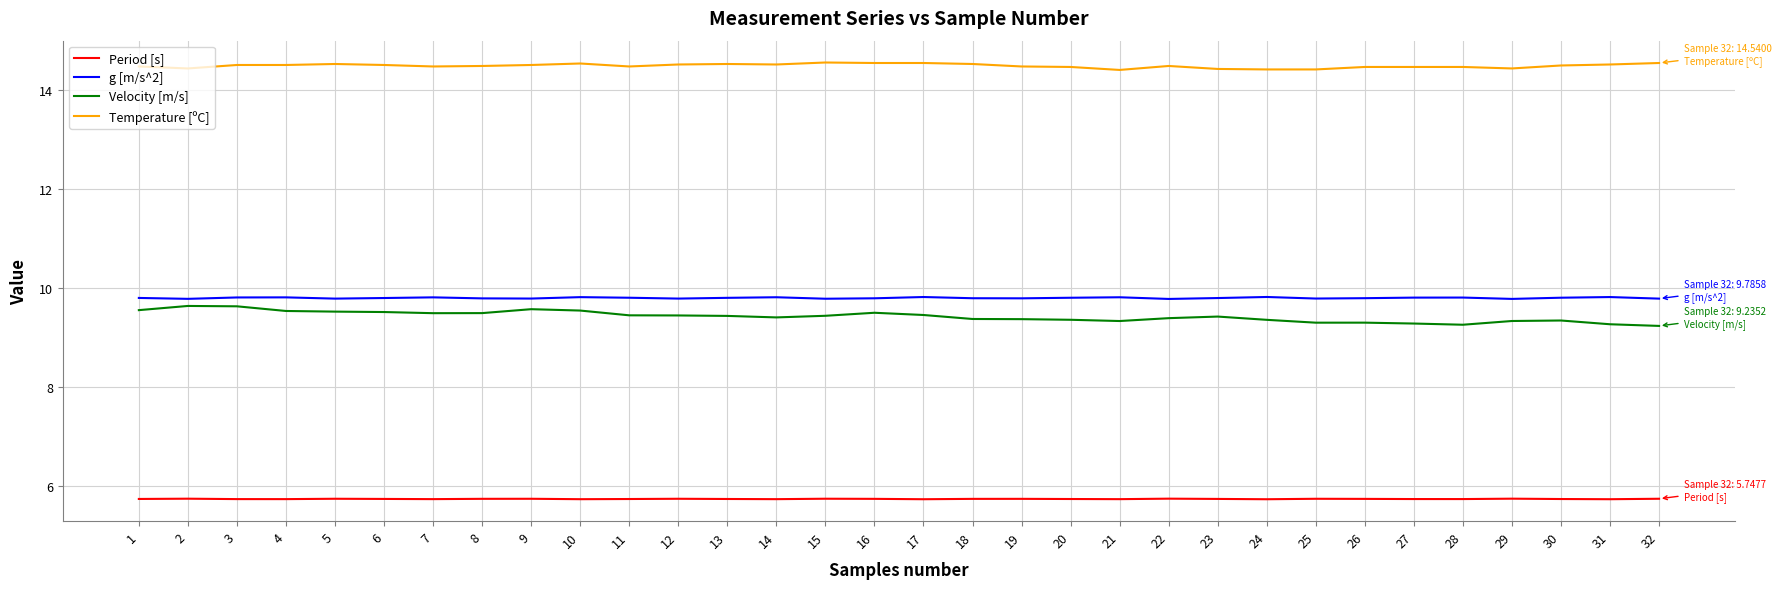

What is the difference between the highest and lowest values at 32?

8.8